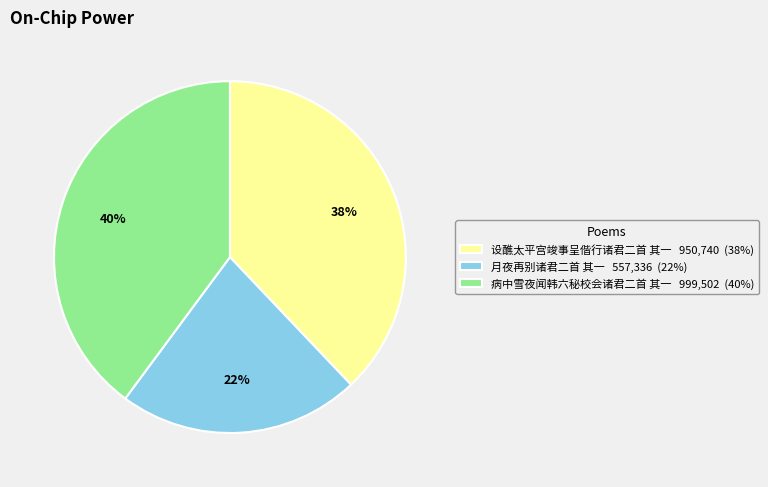

Is it true that 设醮太平宫竣事呈偕行诸君二首 其一 is 31% of the pie?

False